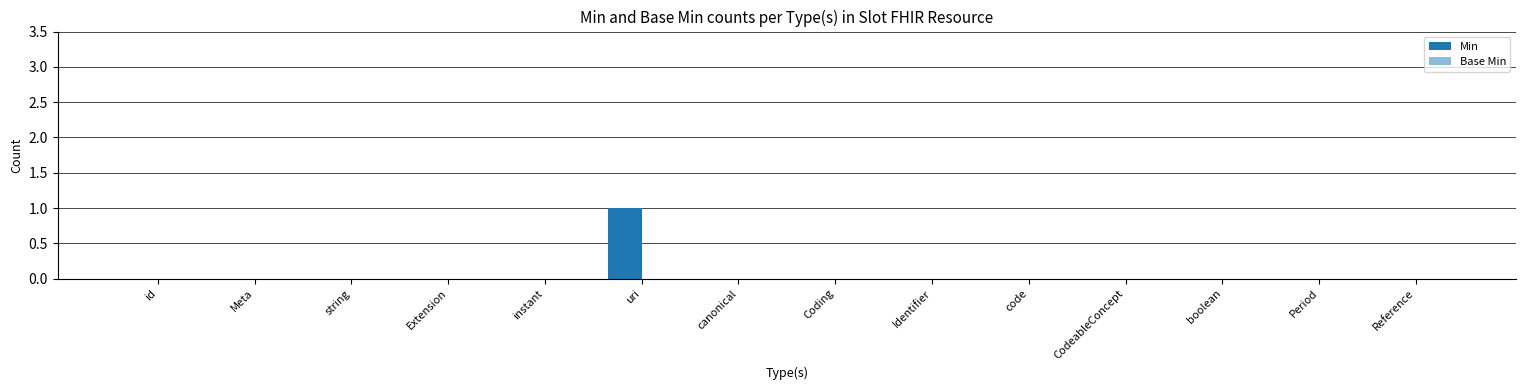

Count the number of categories in the chart.

14